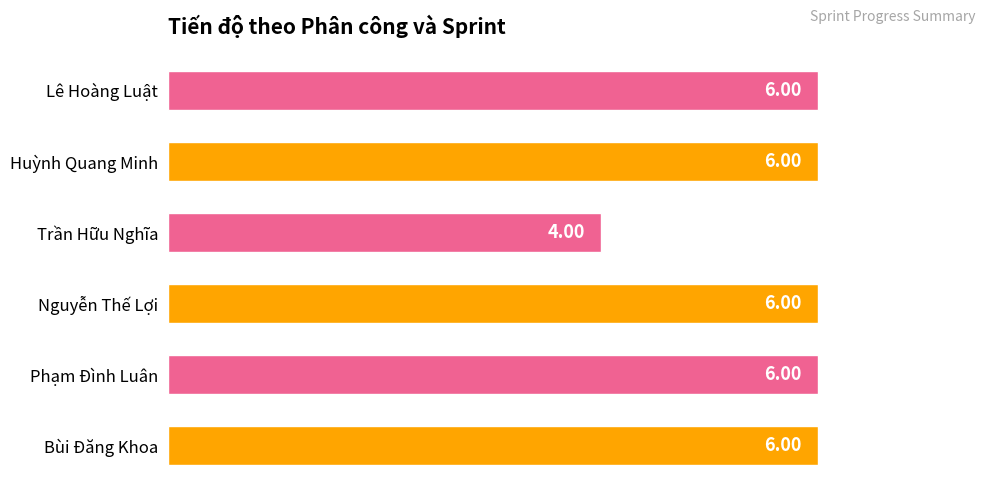

What is the sum of all values?

34